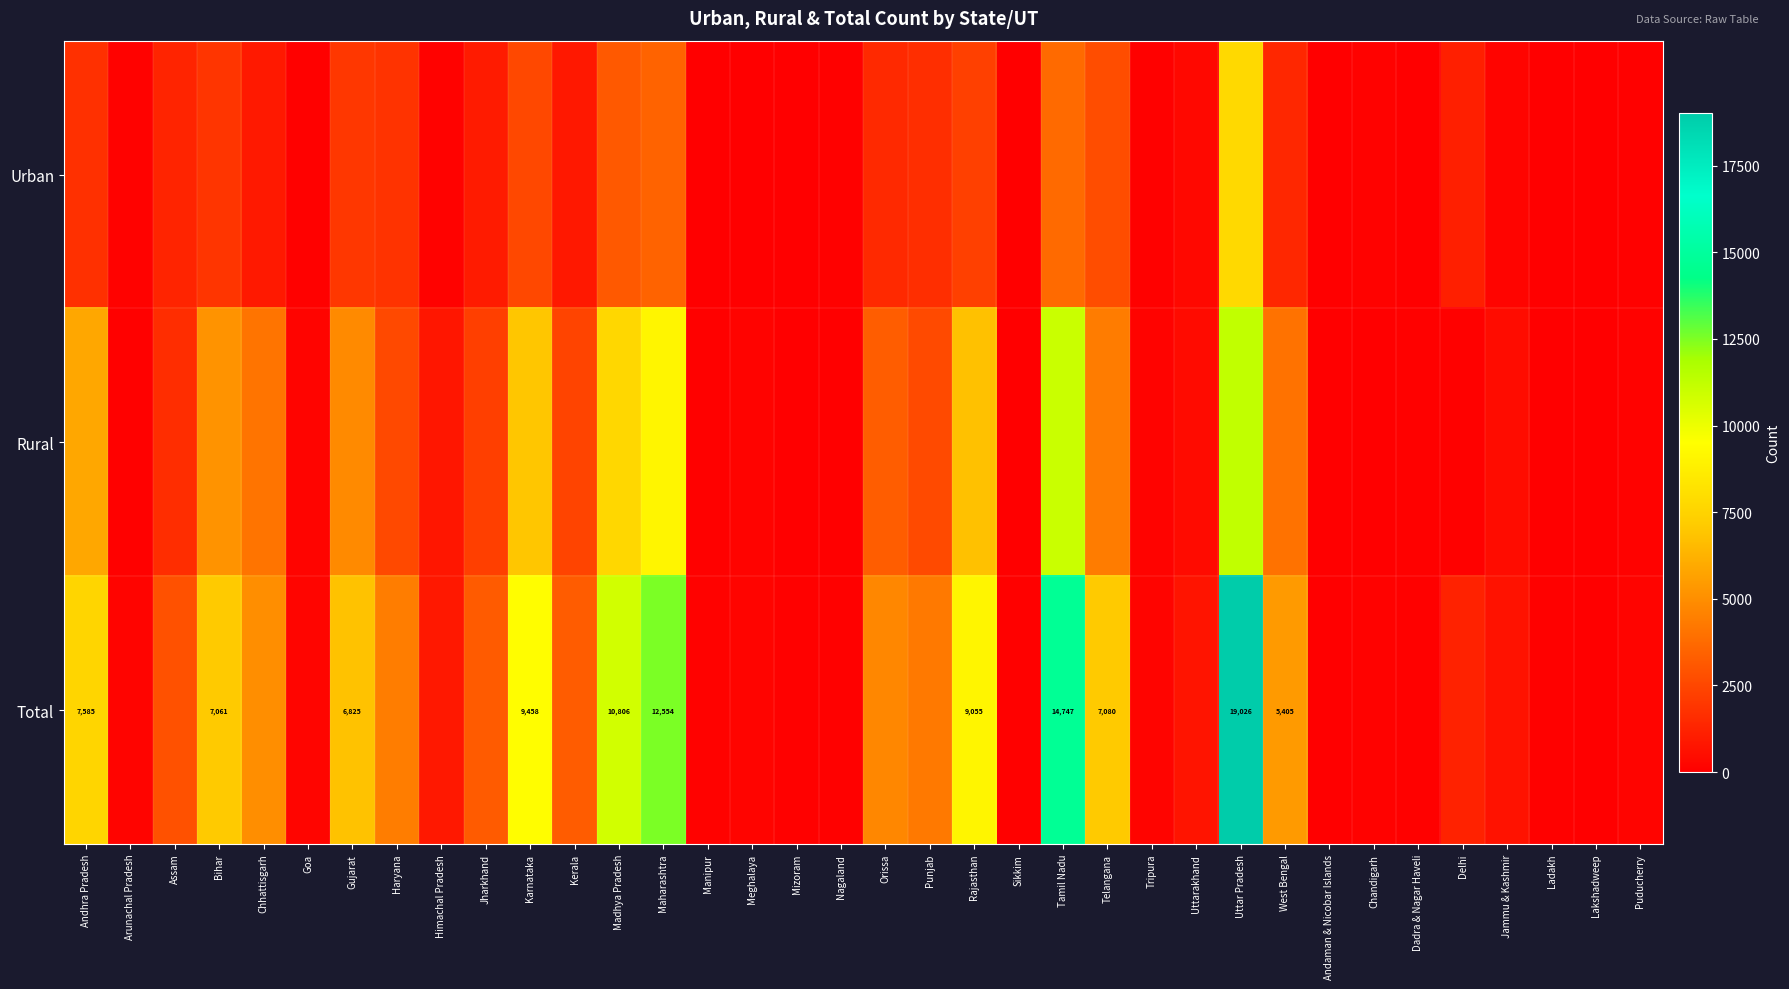

What is the difference between the highest and lowest values at Rajasthan?

6771